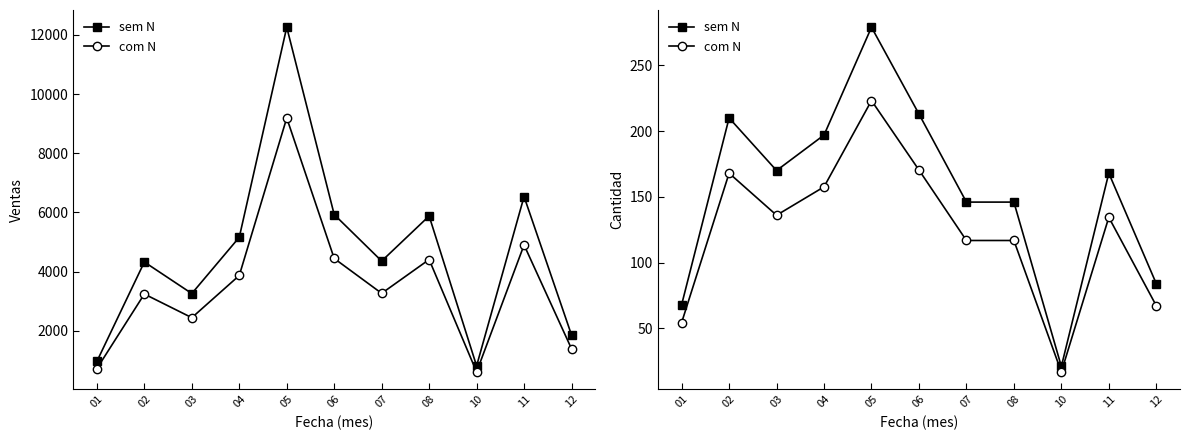

At which label does Ventas reach its peak?

05